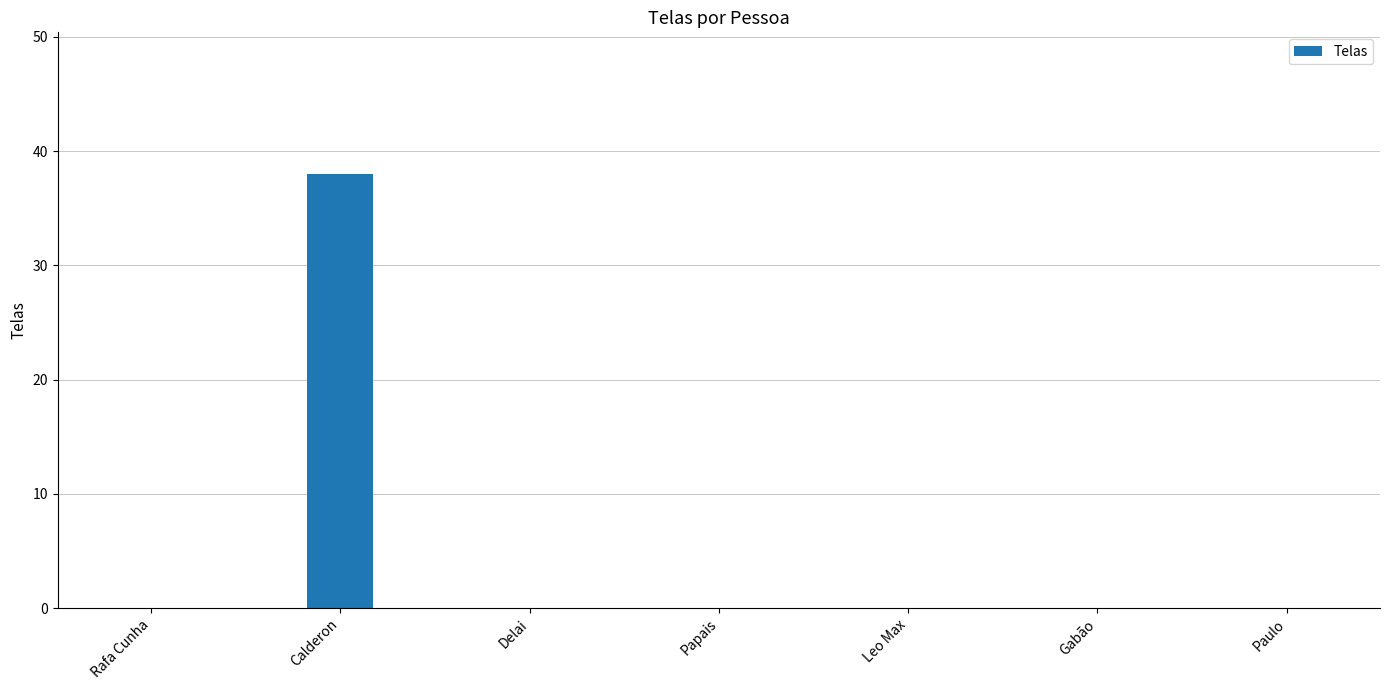

What is the sum of all values?

38